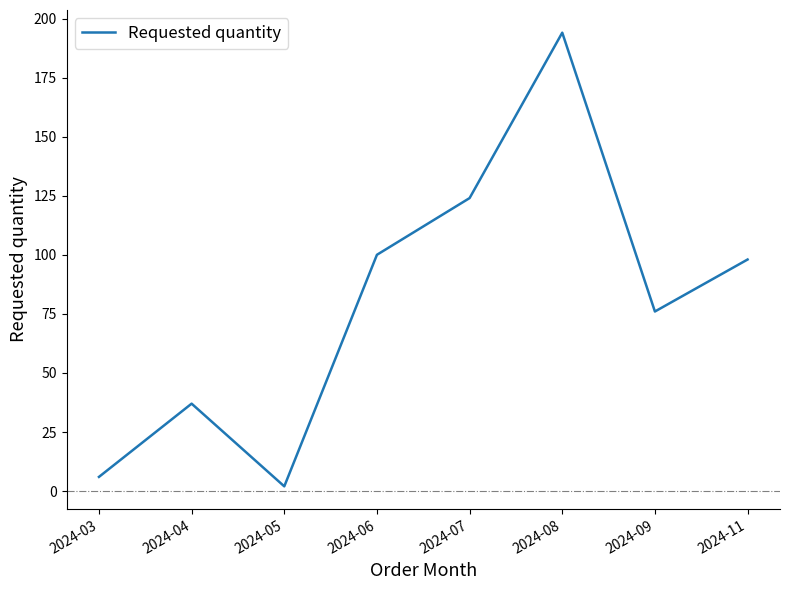

Which label corresponds to the largest value in the chart?

2024-08